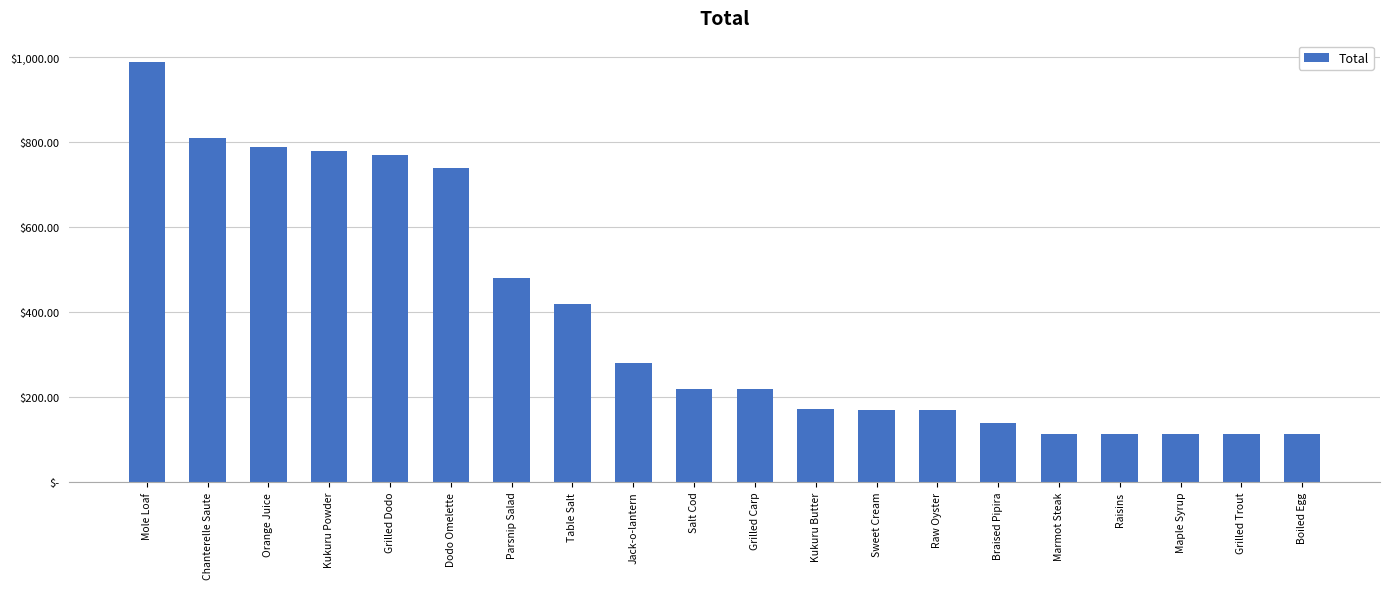

List the labels in order of value, largest first.

Mole Loaf, Chanterelle Saute, Orange Juice, Kukuru Powder, Grilled Dodo, Dodo Omelette, Parsnip Salad, Table Salt, Jack-o-lantern, Salt Cod, Grilled Carp, Kukuru Butter, Sweet Cream, Raw Oyster, Braised Pipira, Marmot Steak, Raisins, Maple Syrup, Grilled Trout, Boiled Egg